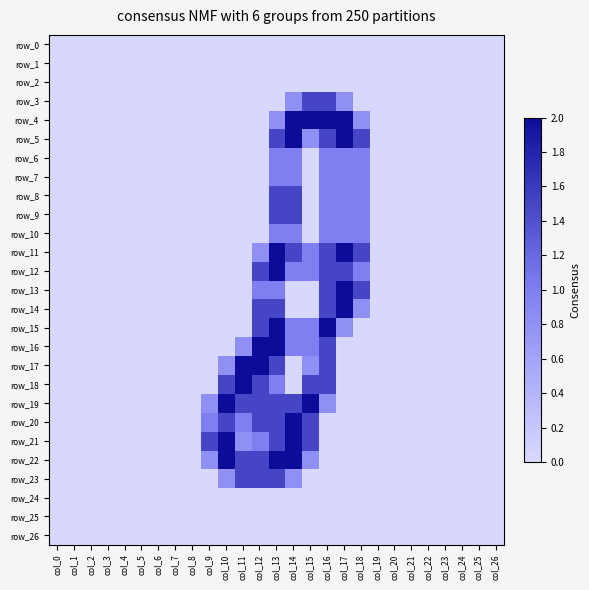

Is the value of row_24 at col_23 greater than the value of row_18 at col_13?

No